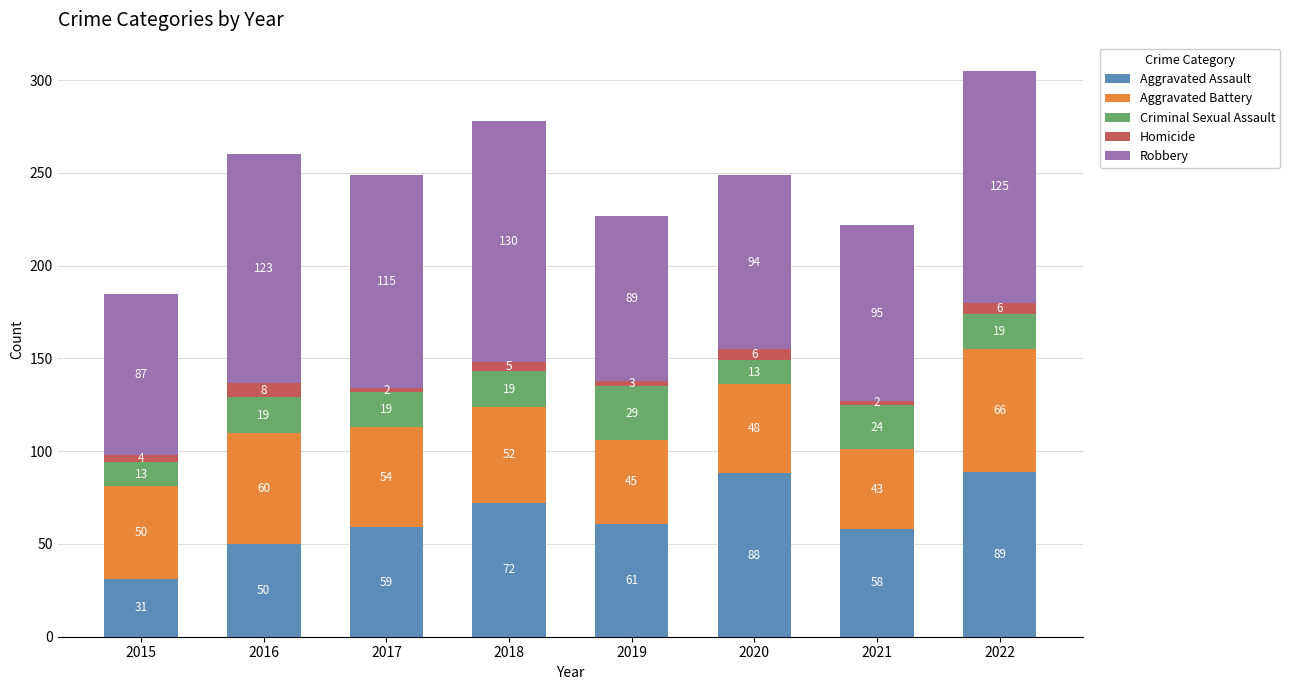

Is it true that Aggravated Assault equals 10 at 2015?

False